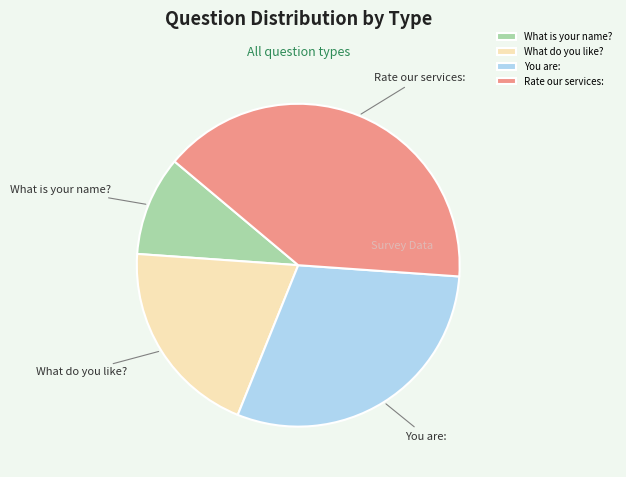

Rank the categories by value from lowest to highest.

What is your name?, What do you like?, You are:, Rate our services: